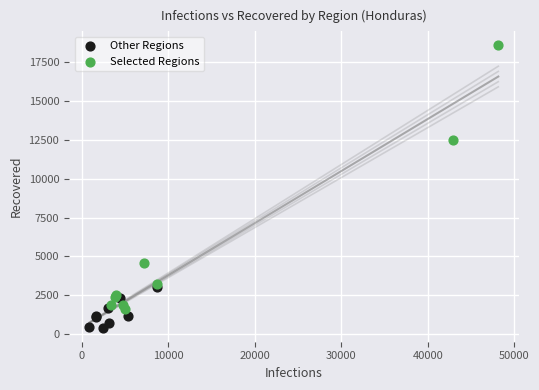

Which series contains the lowest Y value?

Other Regions